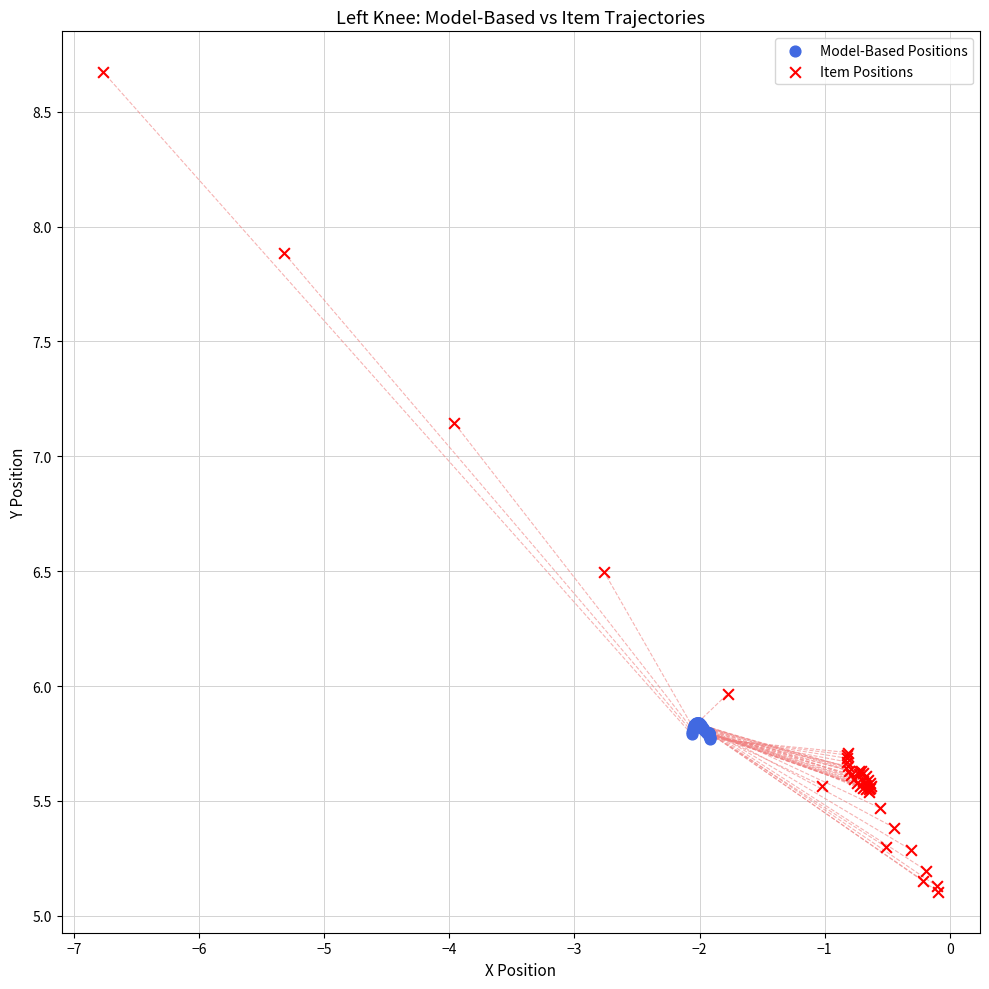

Which series contains the highest Y value?

Item Positions